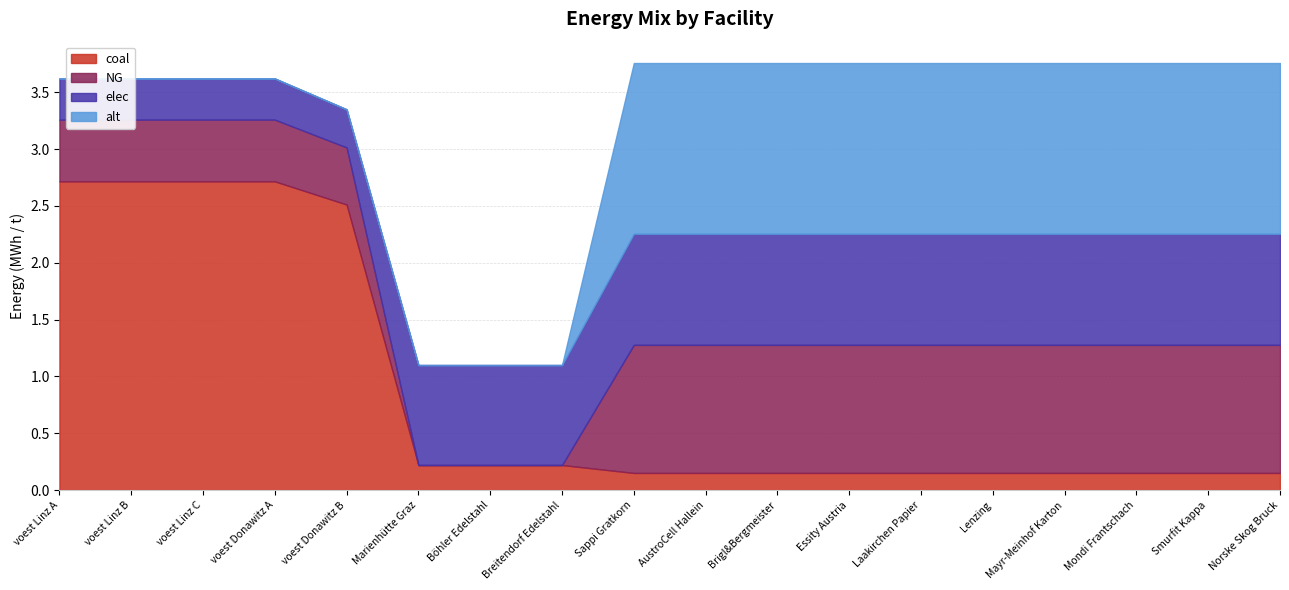

Reading left to right, what are all the values shown in this chart?

NG: voest Linz A=0.5	voest Linz B=0.5	voest Linz C=0.5	voest Donawitz A=0.5	voest Donawitz B=0.5	Marienhütte Graz=0.0	Böhler Edelstahl=0.0	Breitendorf Edelstahl=0.0	Sappi Gratkorn=1.1	AustroCell Hallein=1.1	Brigl&Bergmeister=1.1	Essity Austria=1.1	Laakirchen Papier=1.1	Lenzing=1.1	Mayr-Meinhof Karton=1.1	Mondi Frantschach=1.1	Smurfit Kappa=1.1	Norske Skog Bruck=1.1
coal: voest Linz A=2.7	voest Linz B=2.7	voest Linz C=2.7	voest Donawitz A=2.7	voest Donawitz B=2.5	Marienhütte Graz=0.2	Böhler Edelstahl=0.2	Breitendorf Edelstahl=0.2	Sappi Gratkorn=0.2	AustroCell Hallein=0.2	Brigl&Bergmeister=0.2	Essity Austria=0.2	Laakirchen Papier=0.2	Lenzing=0.2	Mayr-Meinhof Karton=0.2	Mondi Frantschach=0.2	Smurfit Kappa=0.2	Norske Skog Bruck=0.2
elec: voest Linz A=0.4	voest Linz B=0.4	voest Linz C=0.4	voest Donawitz A=0.4	voest Donawitz B=0.3	Marienhütte Graz=0.9	Böhler Edelstahl=0.9	Breitendorf Edelstahl=0.9	Sappi Gratkorn=1.0	AustroCell Hallein=1.0	Brigl&Bergmeister=1.0	Essity Austria=1.0	Laakirchen Papier=1.0	Lenzing=1.0	Mayr-Meinhof Karton=1.0	Mondi Frantschach=1.0	Smurfit Kappa=1.0	Norske Skog Bruck=1.0
alt: voest Linz A=0.0	voest Linz B=0.0	voest Linz C=0.0	voest Donawitz A=0.0	voest Donawitz B=0.0	Marienhütte Graz=0.0	Böhler Edelstahl=0.0	Breitendorf Edelstahl=0.0	Sappi Gratkorn=1.5	AustroCell Hallein=1.5	Brigl&Bergmeister=1.5	Essity Austria=1.5	Laakirchen Papier=1.5	Lenzing=1.5	Mayr-Meinhof Karton=1.5	Mondi Frantschach=1.5	Smurfit Kappa=1.5	Norske Skog Bruck=1.5